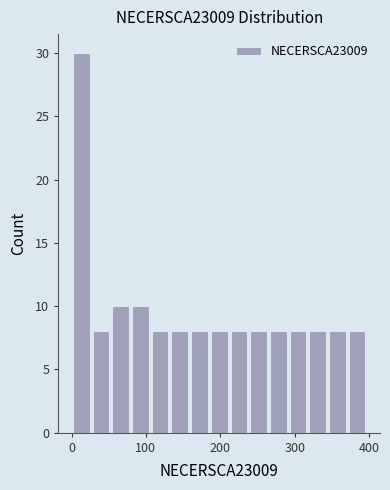

Around what value on the x-axis is the tallest bar? Give the approximate position of its centre, as read against the axis.

10